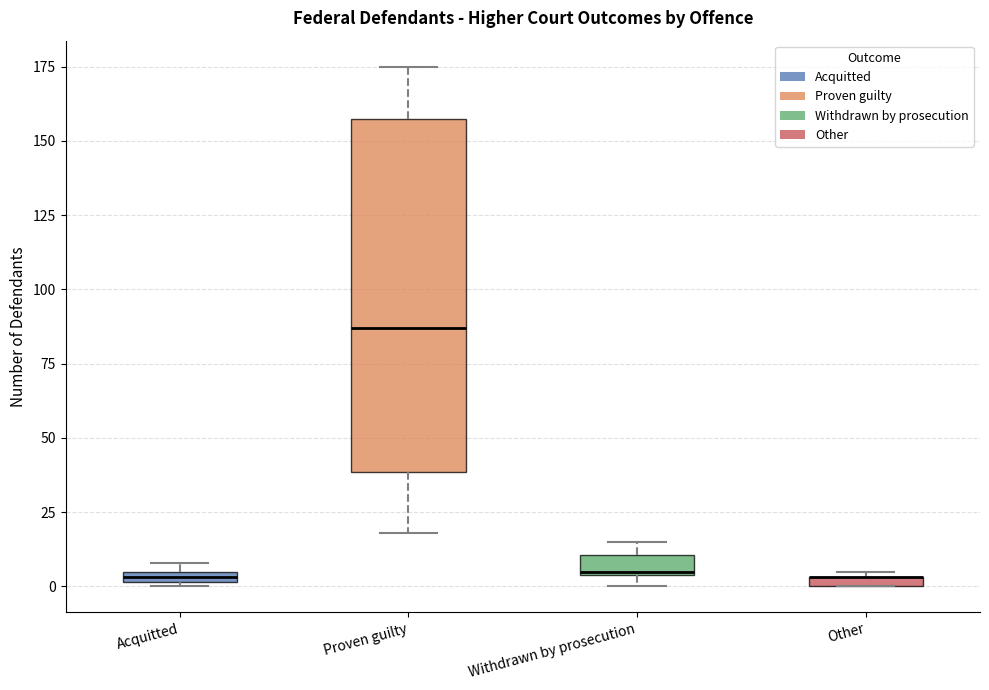

Where is the upper edge of the box for Acquitted on the y-axis? The values are not printed on the chart, so give them approximately, as read against the axis.

5